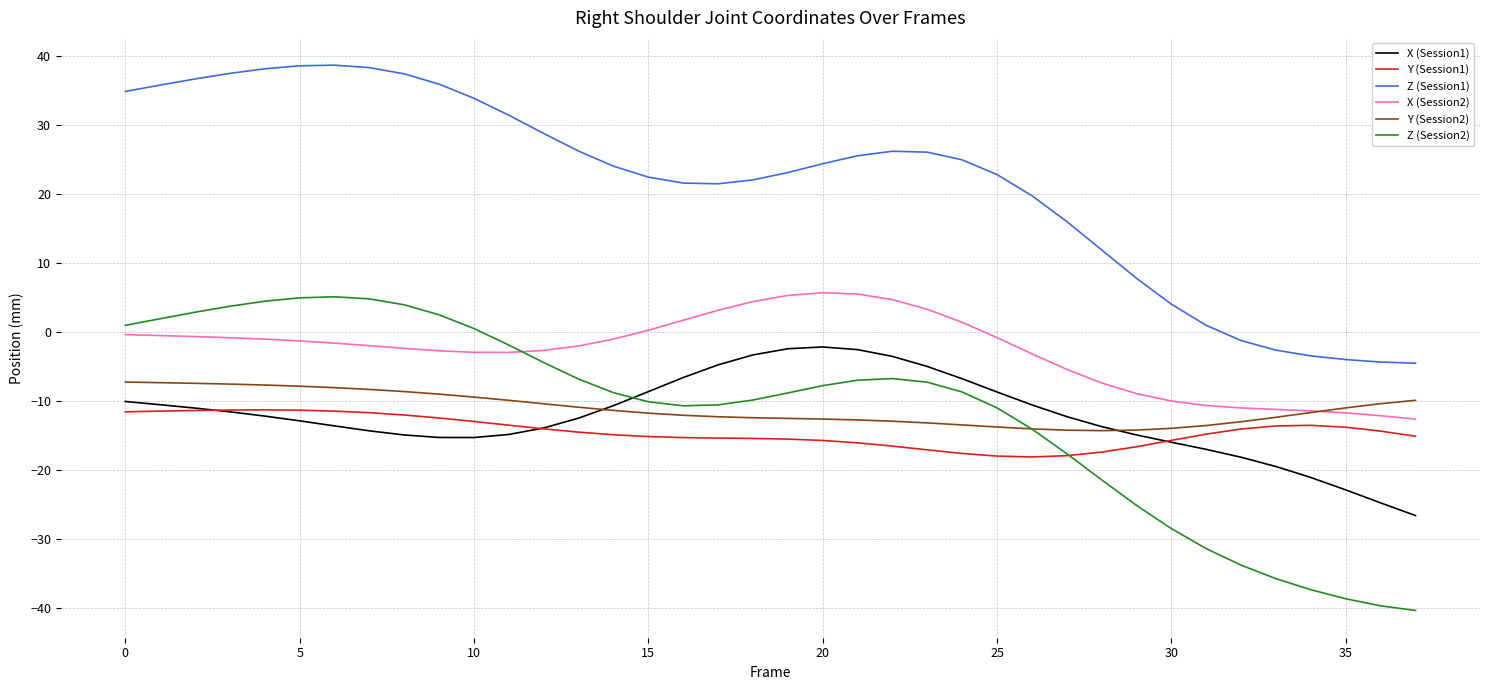

What is the difference between the second highest and second lowest values in the X (Session2) series?

17.6